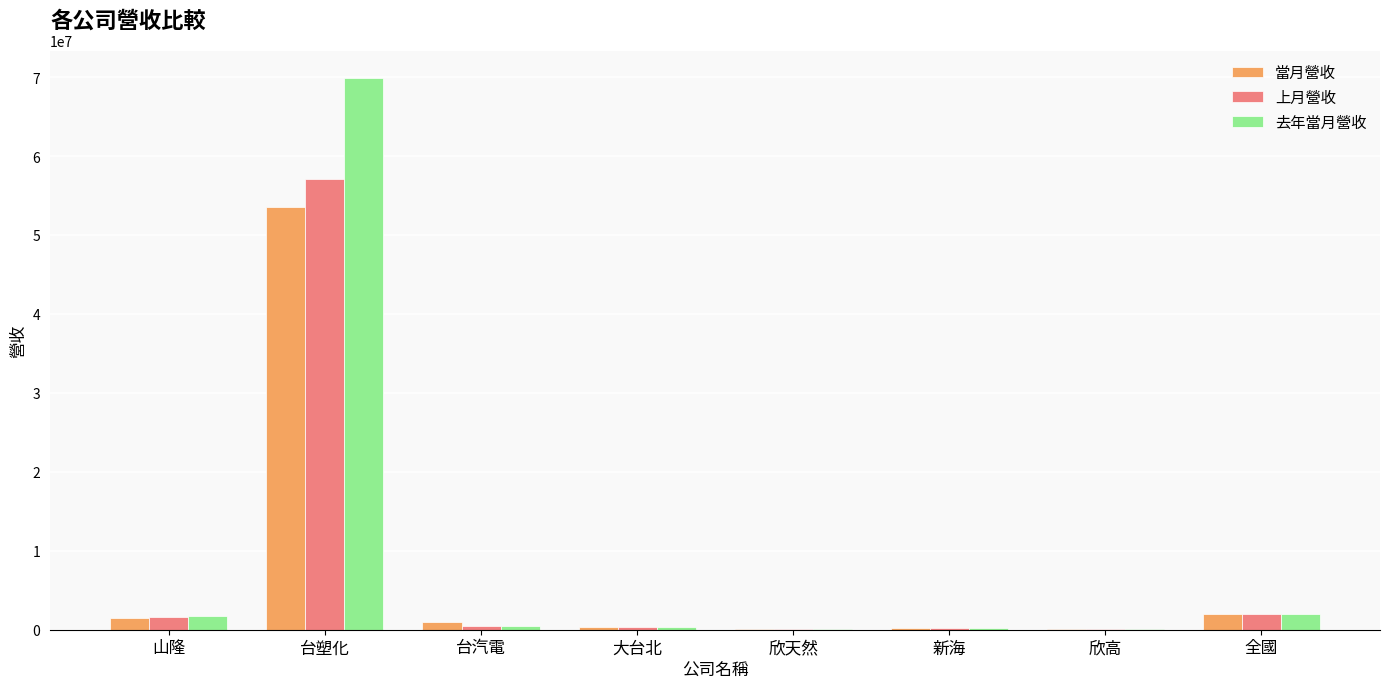

What is the sum of all 去年當月營收 values?

74779934